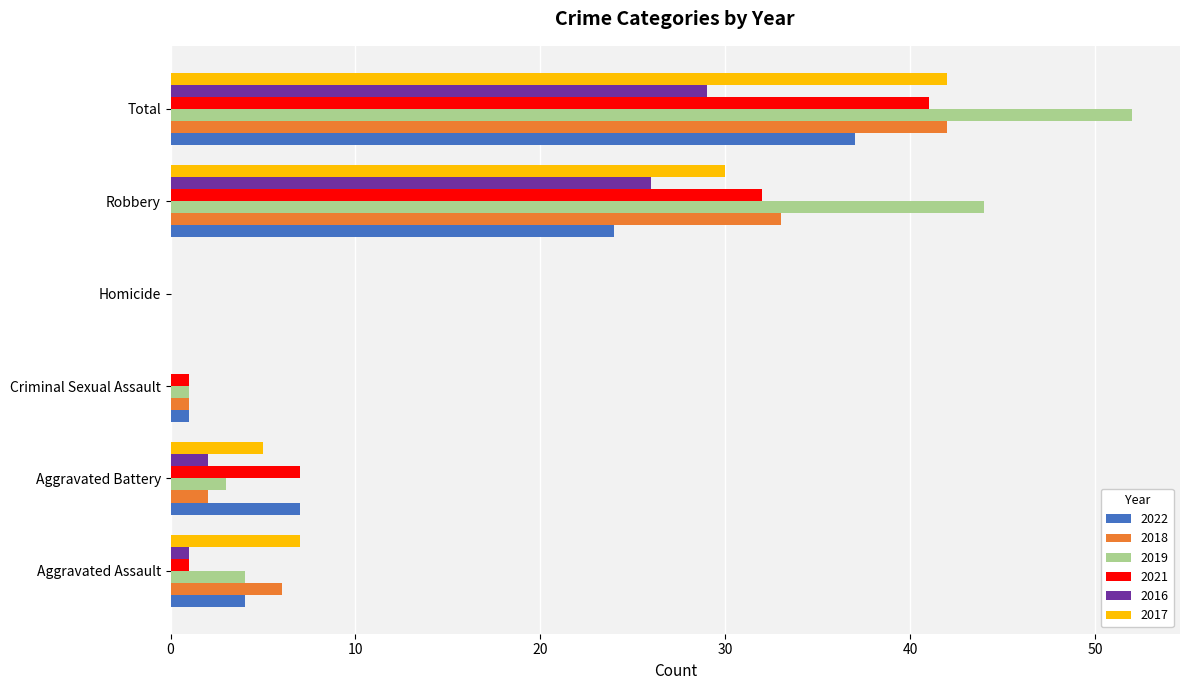

The 2016 series shows 7 at Robbery. True or false?

False